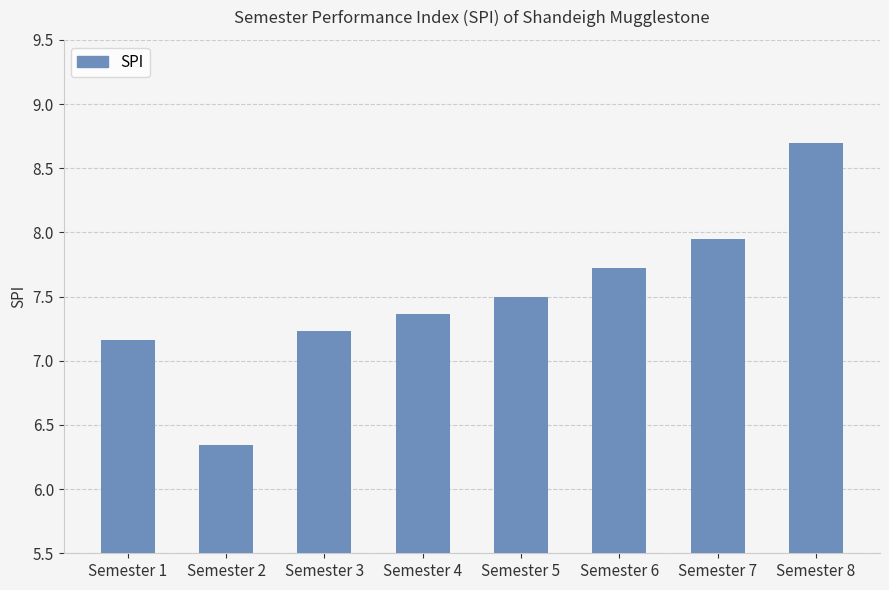

How many data points does each series have?

8